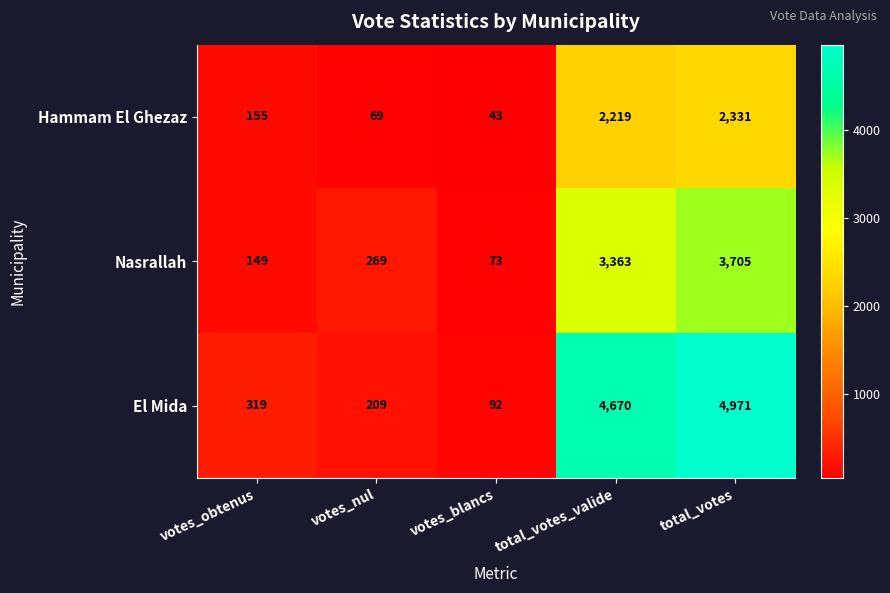

What is the minimum value shown in the chart?

43